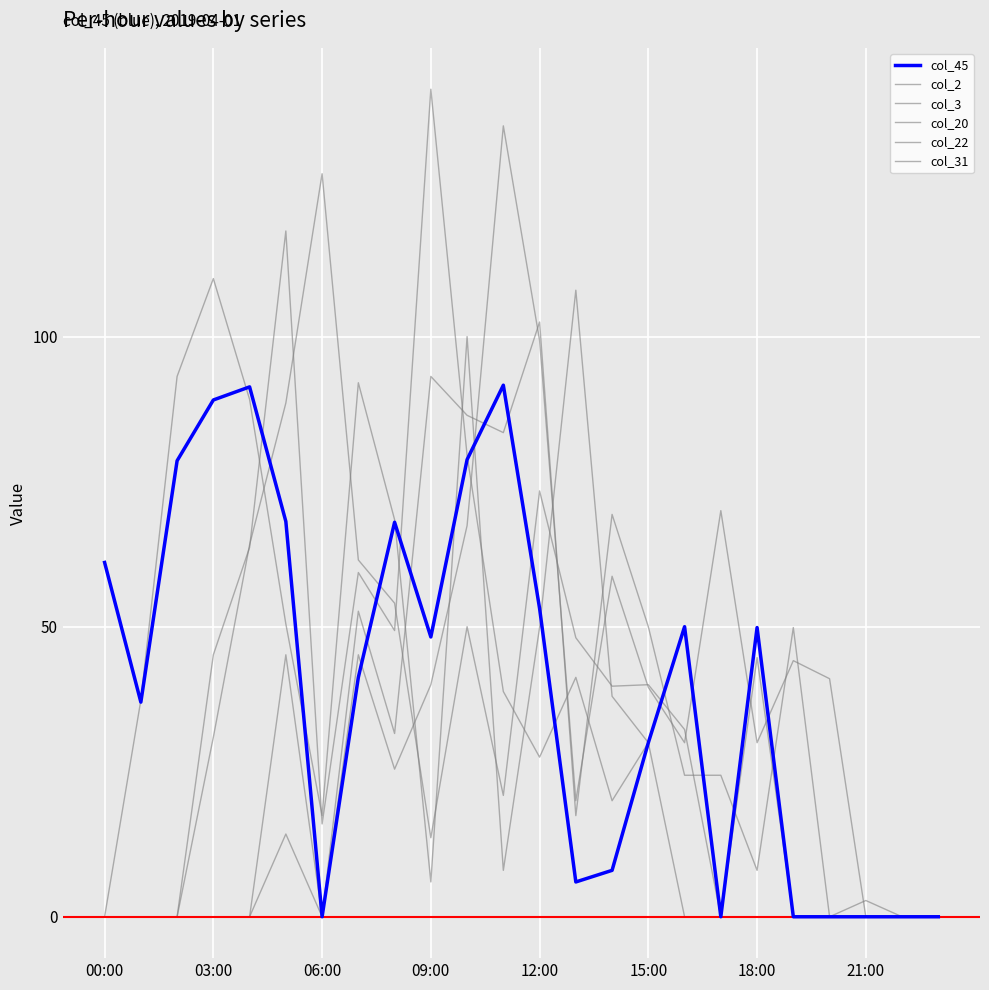

Is this an area chart (filled region under the line)?

No